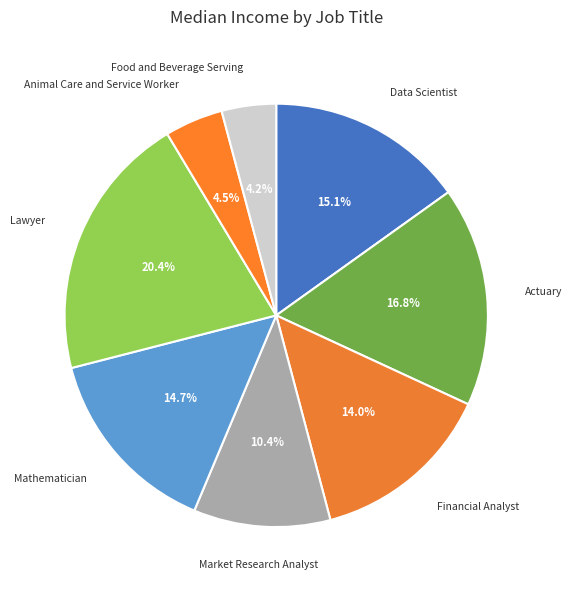

How many segments does this pie chart have?

8